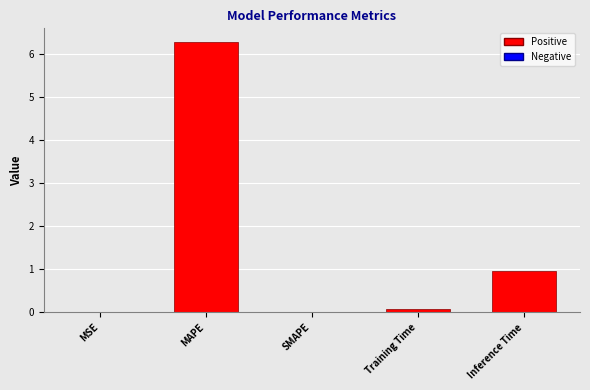

Is it true that the value at MAPE is 10.2?

False